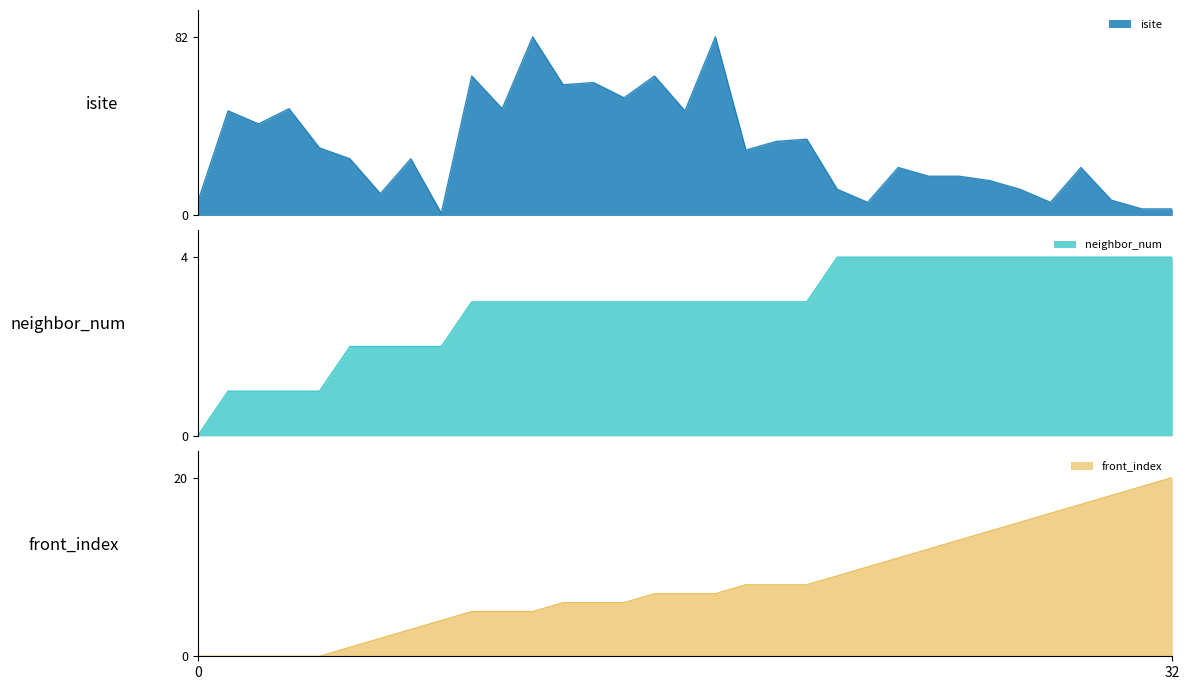

Which series has the largest total across all categories?

isite_line